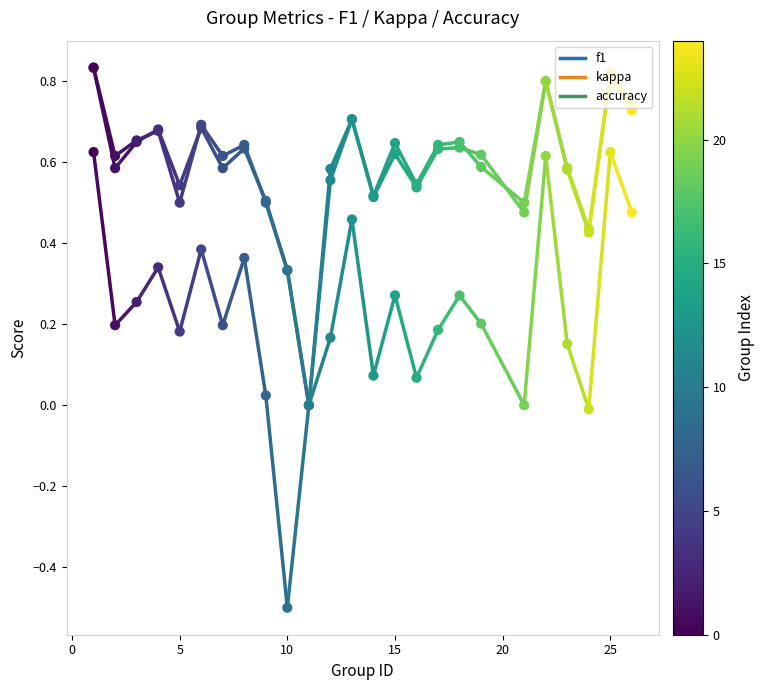

Is the value of accuracy at 20 greater than the value of f1 at 22?

Yes